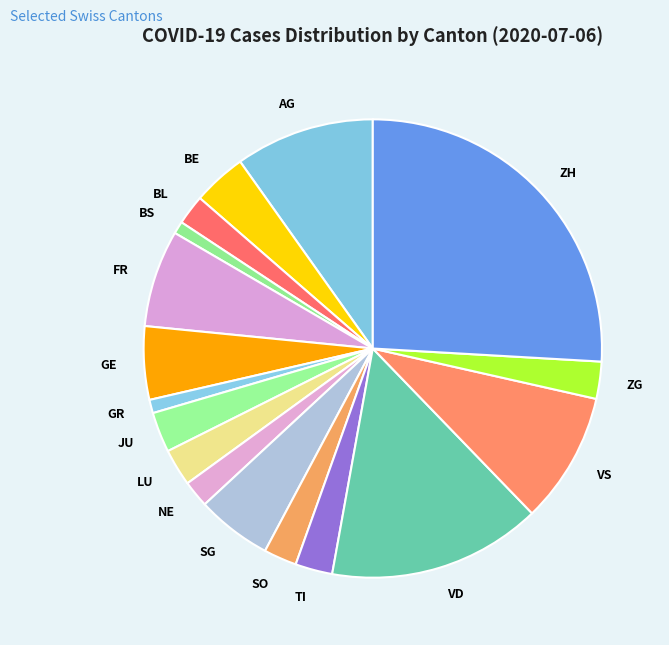

What is the largest slice in the pie chart?

ZH